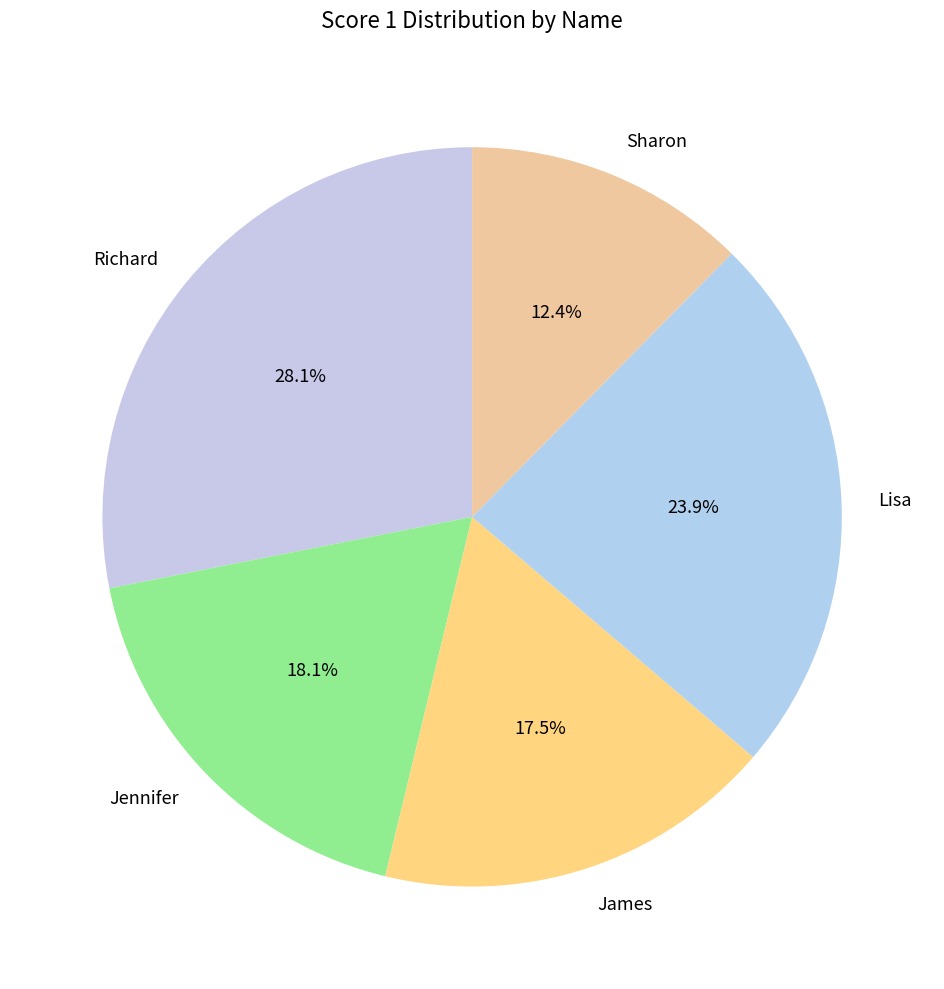

Do Sharon and Richard together represent more than half of the pie?

No